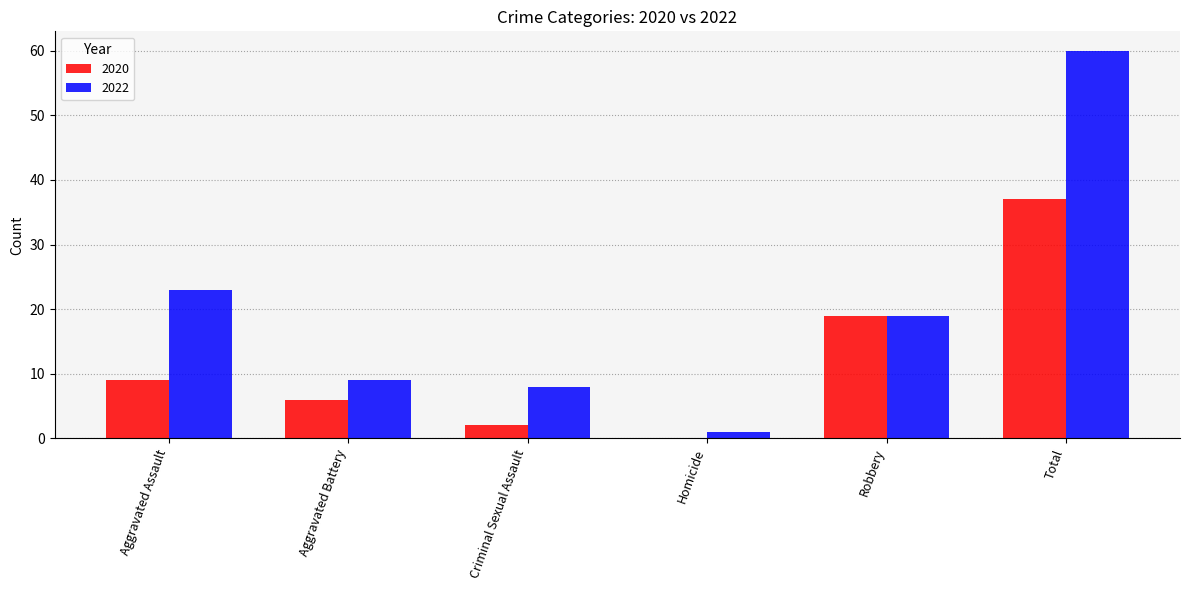

At which label is 2020 closest to 18?

Robbery